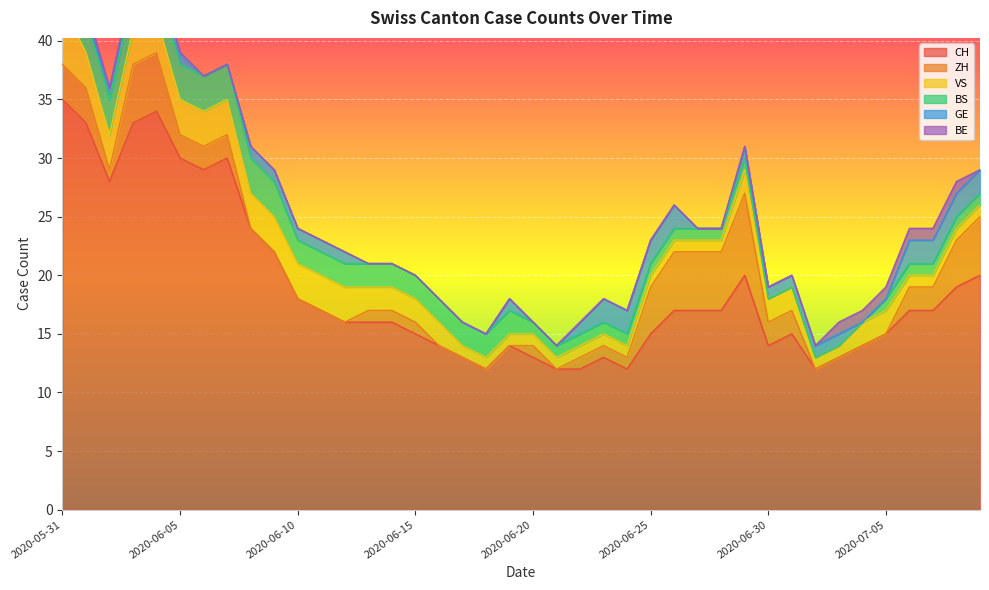

At 2020-06-06, list the series in order from largest to smallest.

CH, VS, BS, ZH, GE, BE